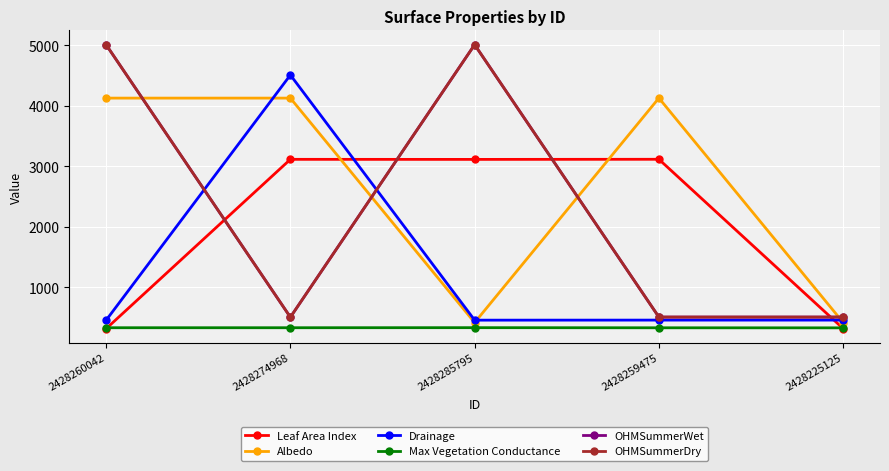

At which category is the sum across all series the highest?

2428260042